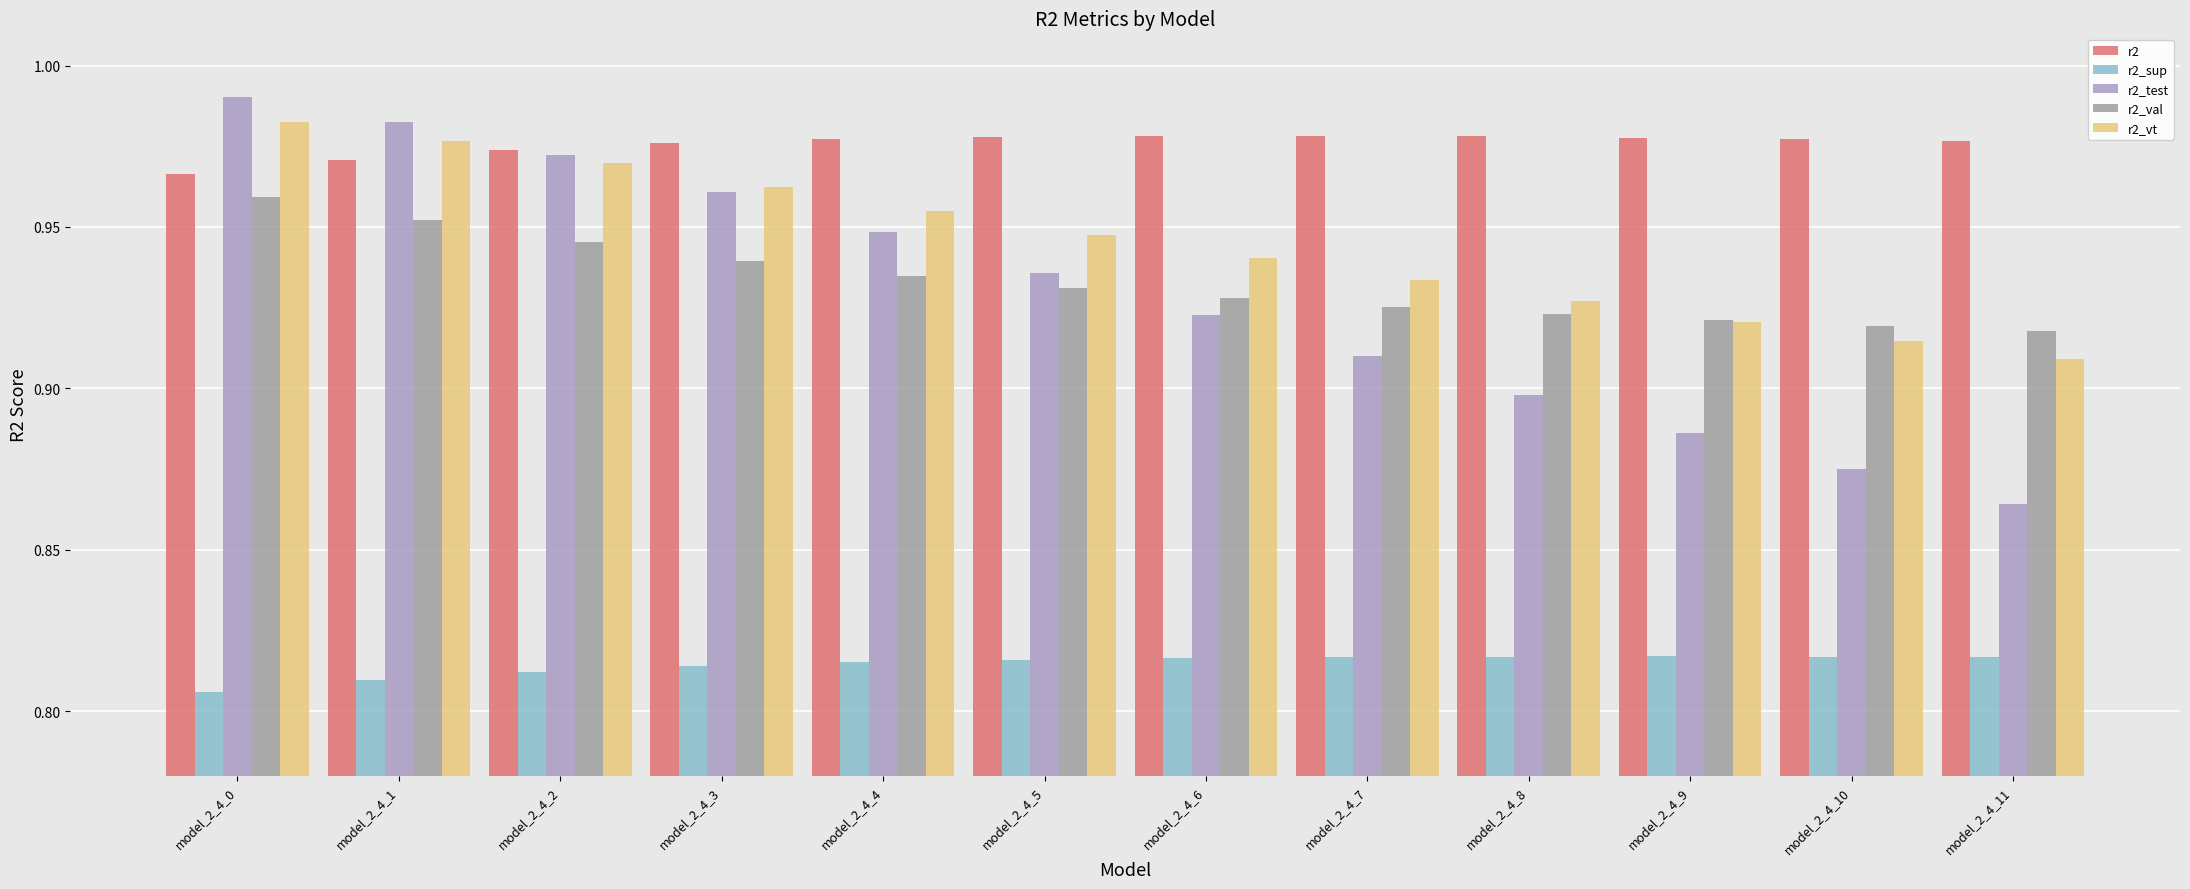

What are all the series names shown in the legend?

r2, r2_sup, r2_test, r2_val, r2_vt